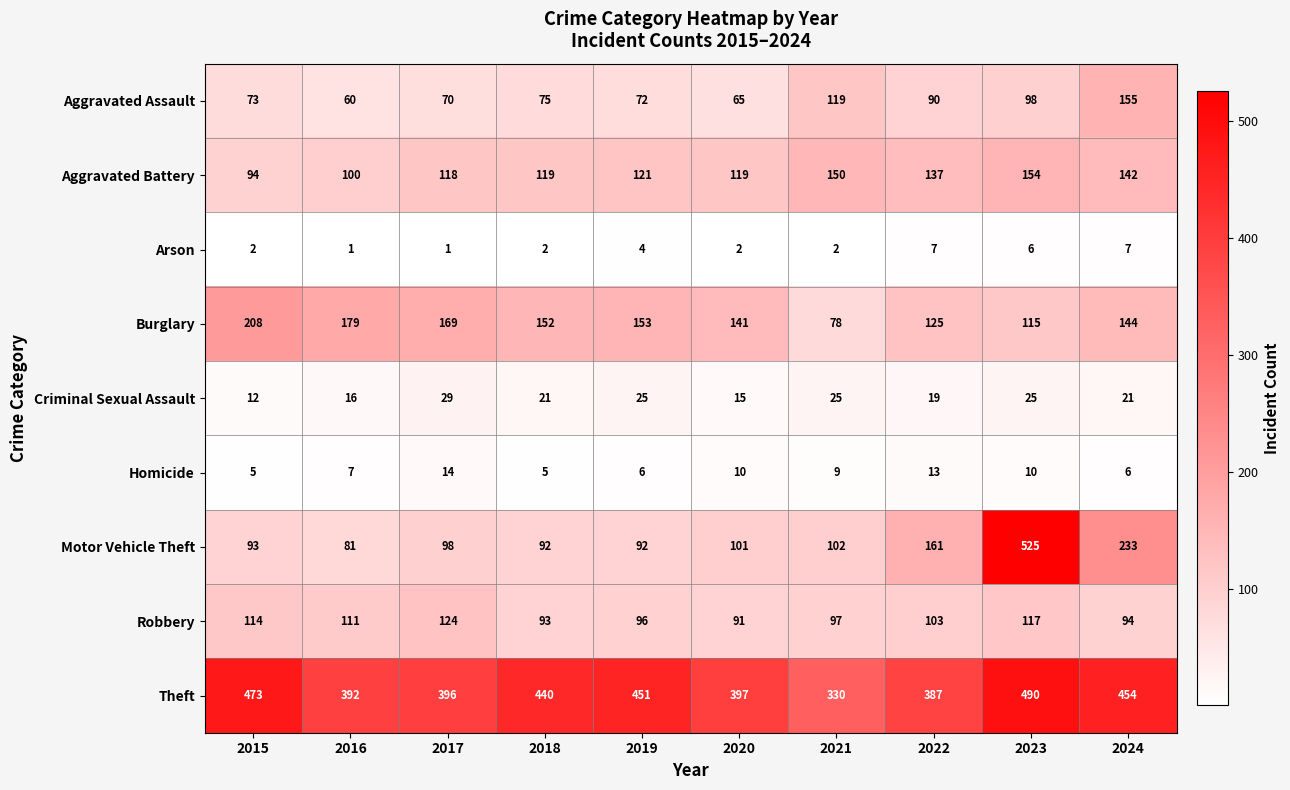

Between 2021 and 2024, which series saw the biggest shift?

Motor Vehicle Theft